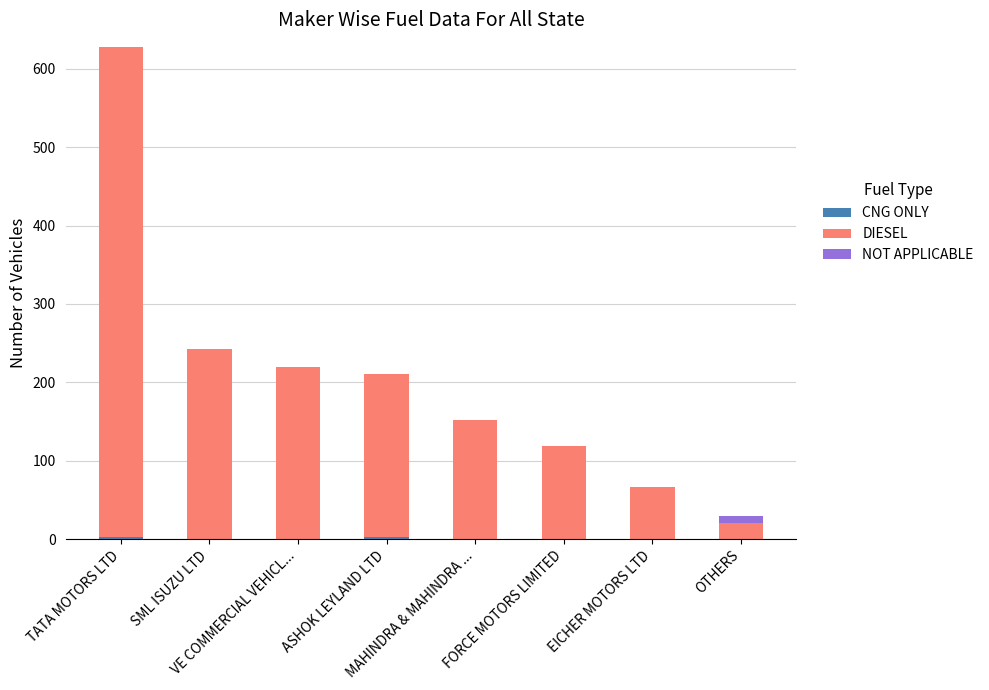

At which category is the sum across all series the highest?

TATA MOTORS LTD